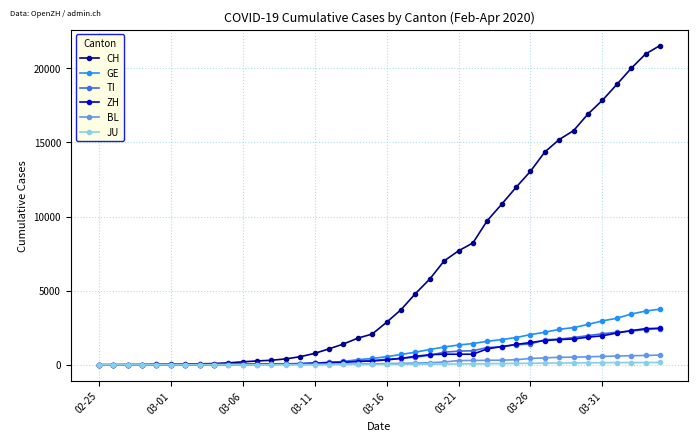

What are all the series names shown in the legend?

CH, GE, TI, ZH, BL, JU